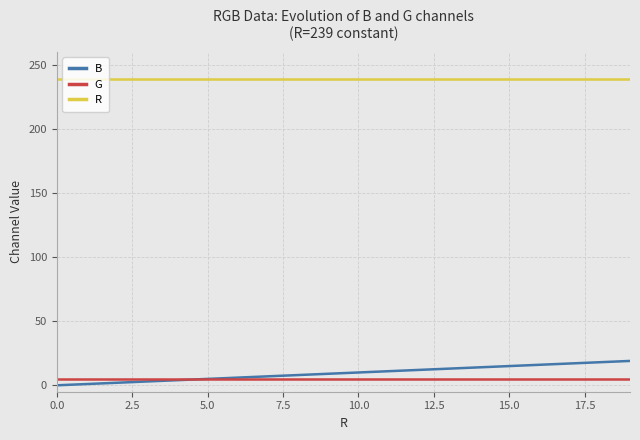

List the series in order of their peak value, lowest first.

G, B, R